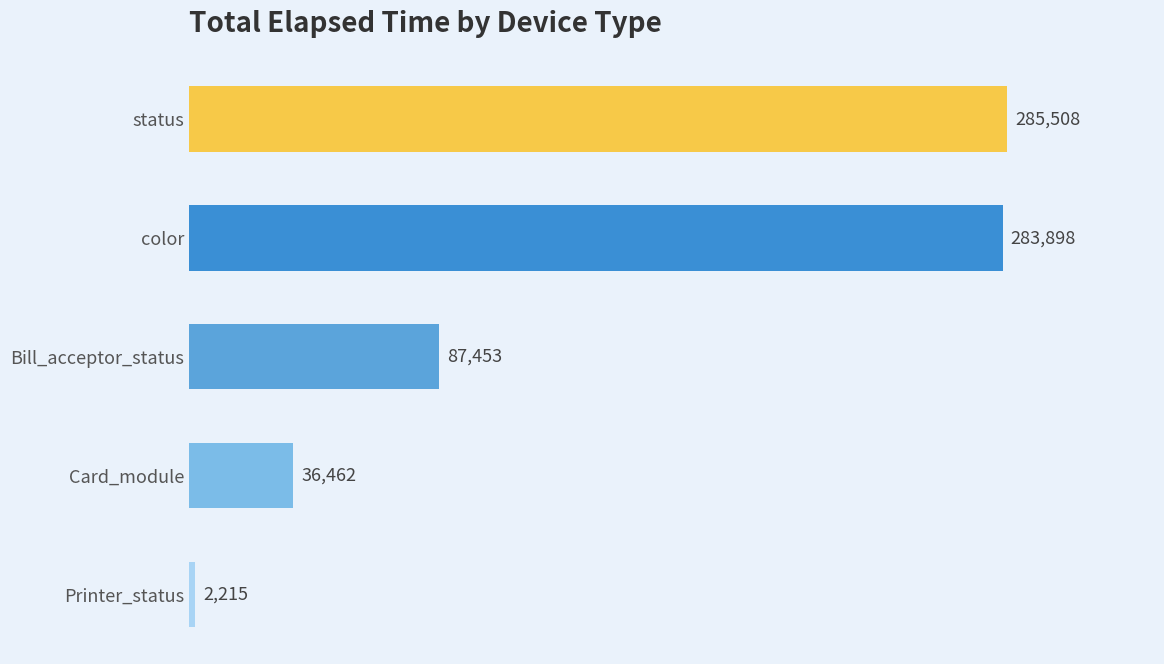

What is the difference between the values at status and Printer_status?

283293